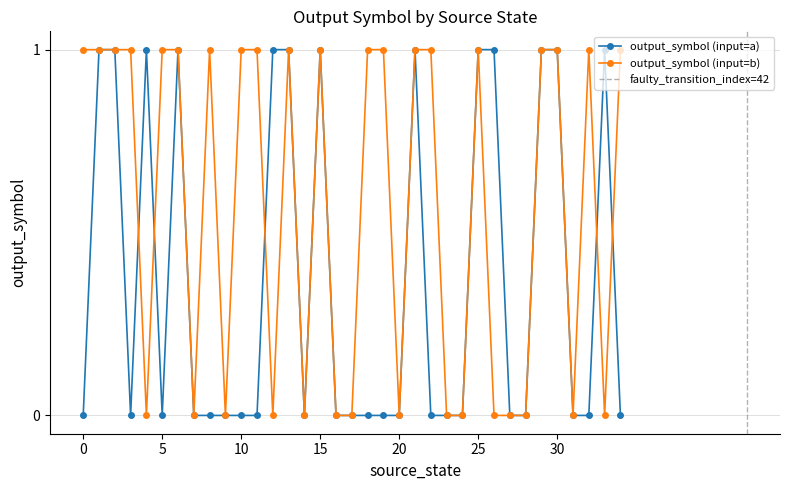

Between which two adjacent categories do output_symbol (input=b) and output_symbol (input=a) first intersect?

3 and 4